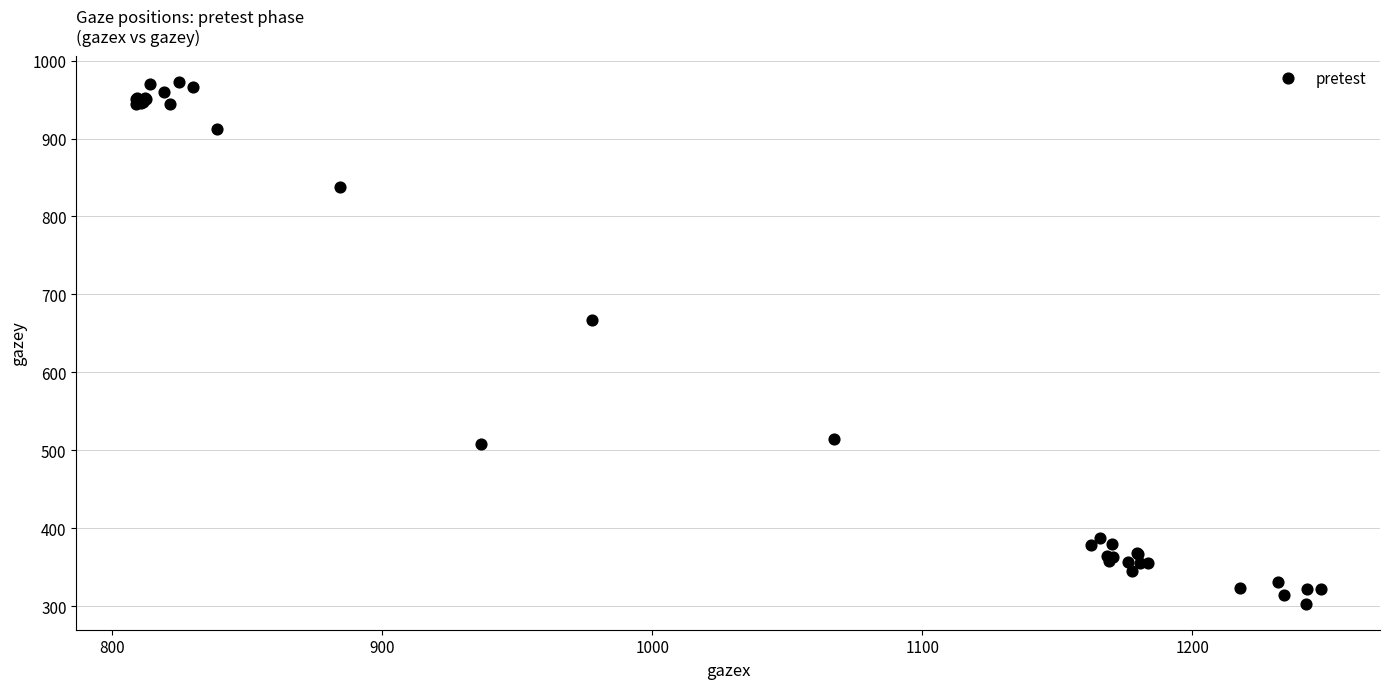

What Y value in the scatter plot is closest to 637?

667.5